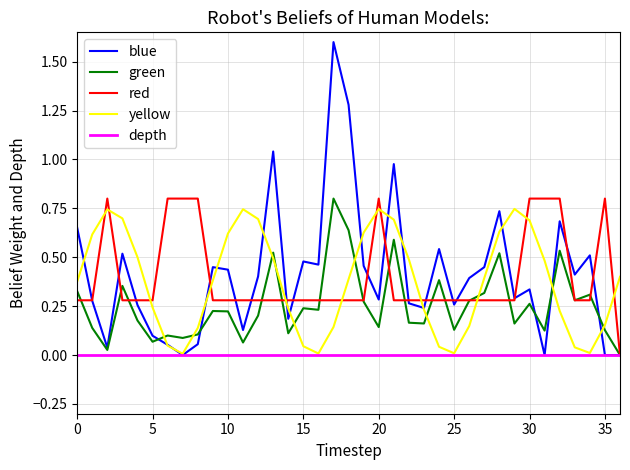

Which series has the largest range (max minus min)?

blue